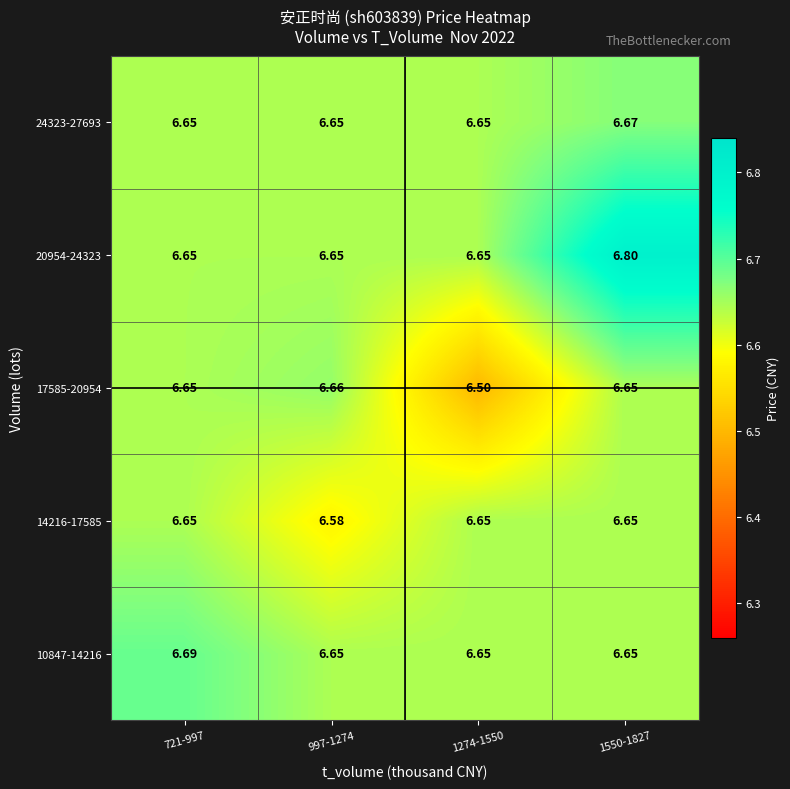

Which has a higher value, 1550-1827 or 721-997?

721-997